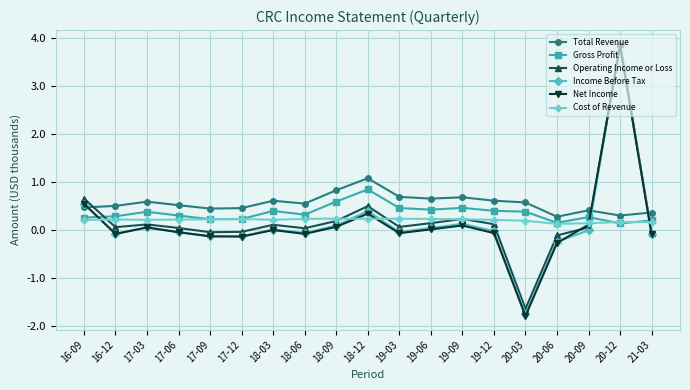

At which category is the sum across all series the highest?

20-12